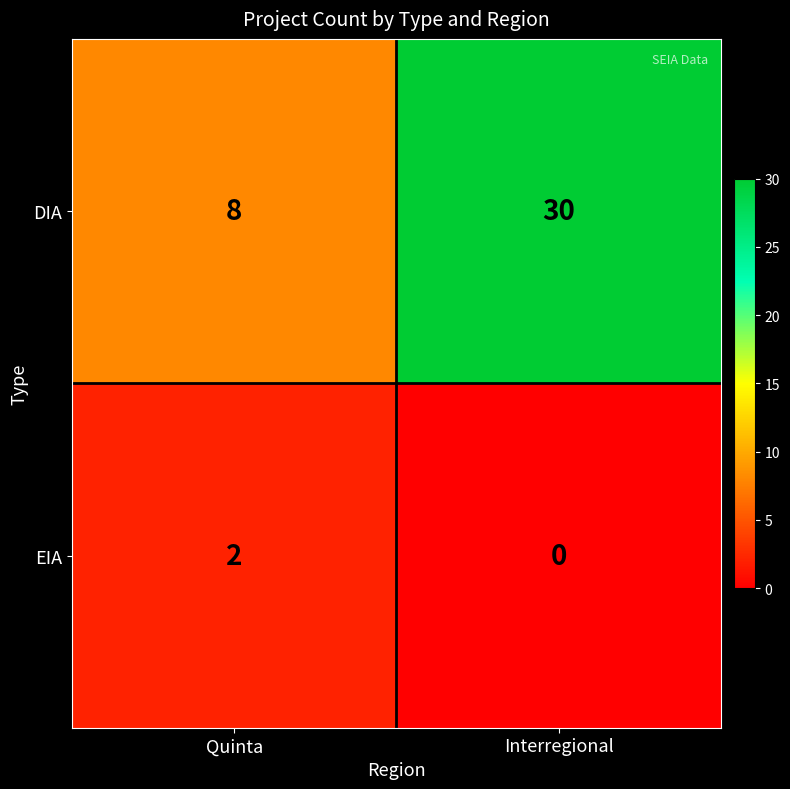

What value does the DIA series have at Interregional?

30